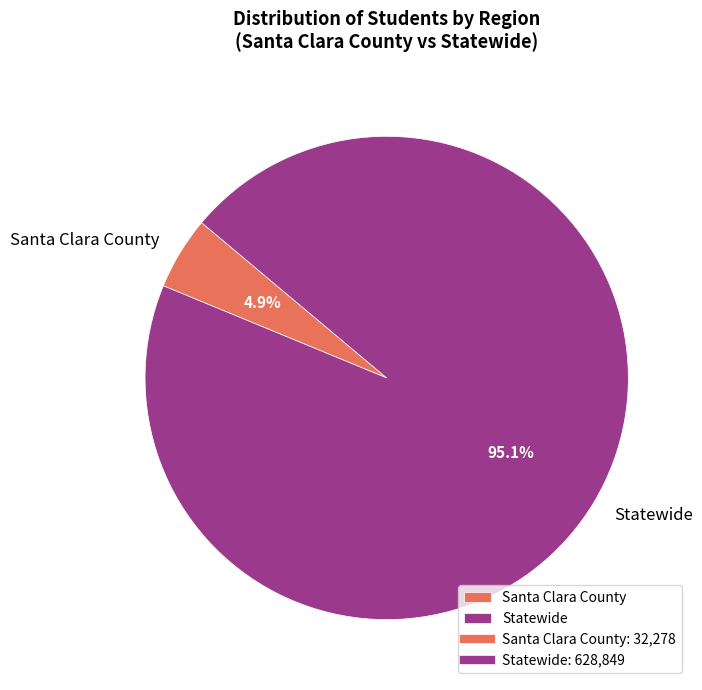

Which slice is the largest?

Statewide